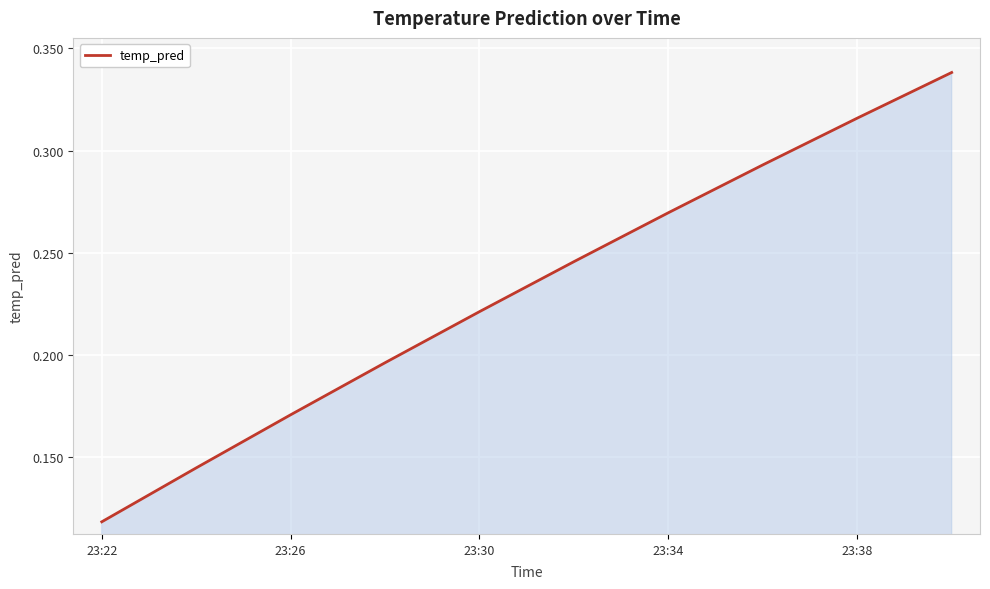

At which category does the chart reach its minimum across all series?

23:22